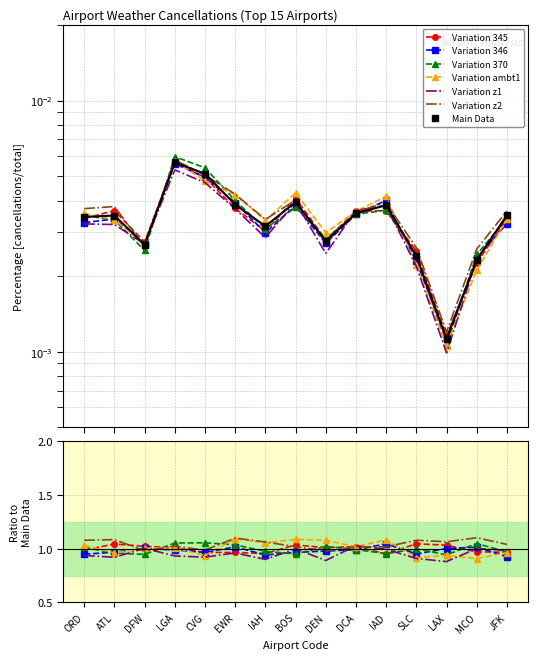

What is the maximum value for Variation 345?

1.0